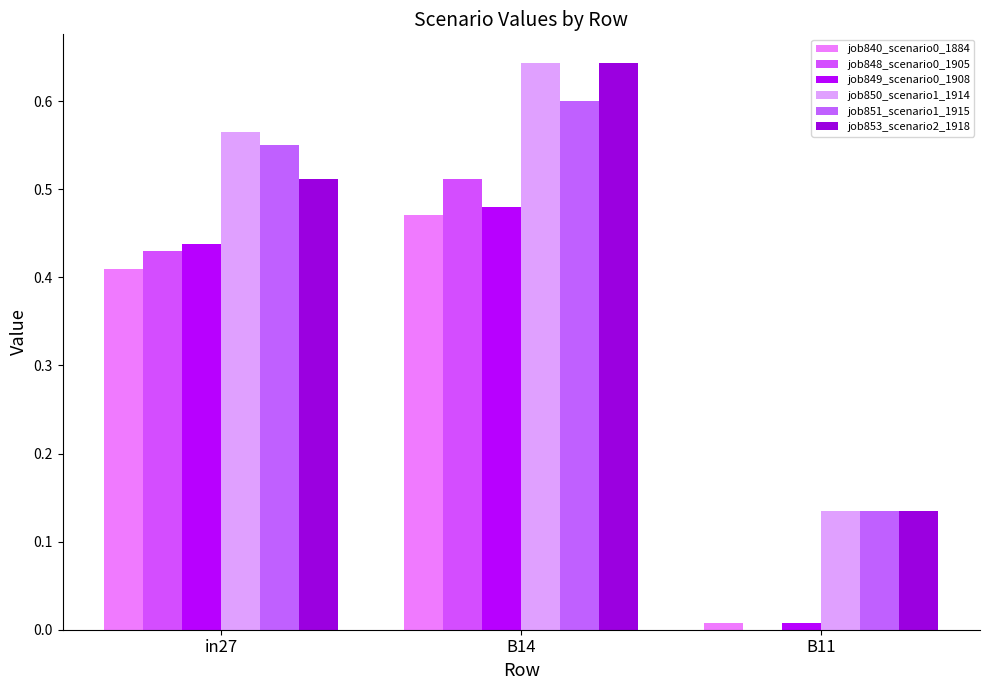

How many groups of bars are there?

3